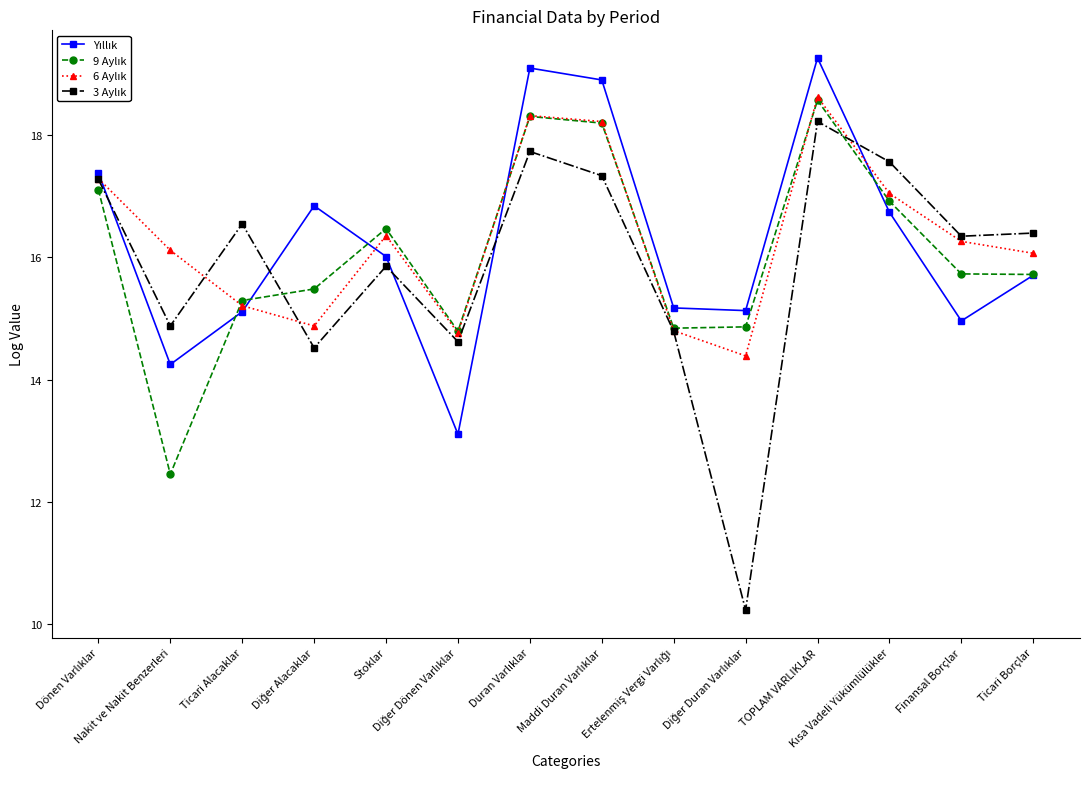

Where is the first local minimum for 6 Aylık?

Diğer Alacaklar